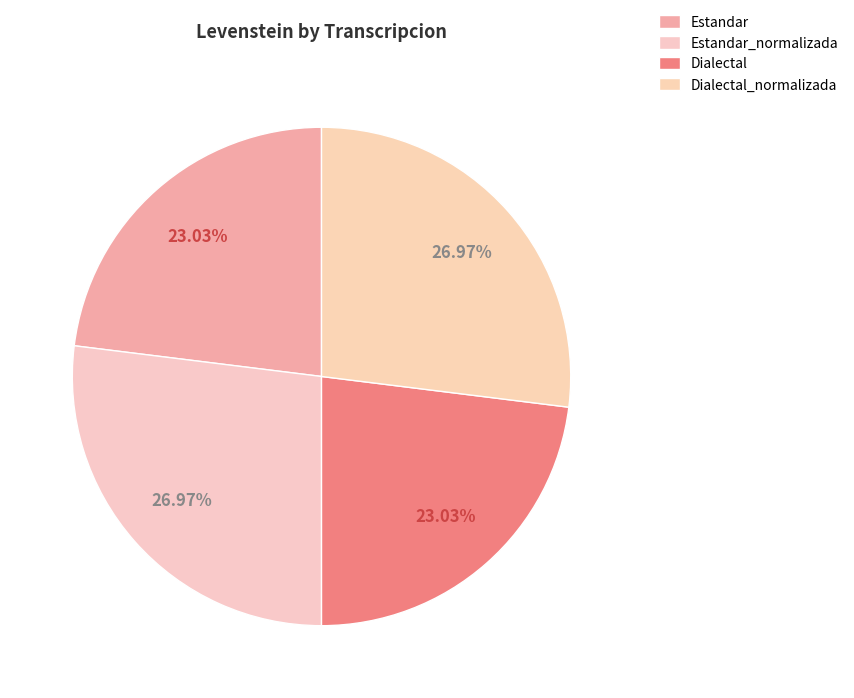

How many slices are in this pie chart?

4